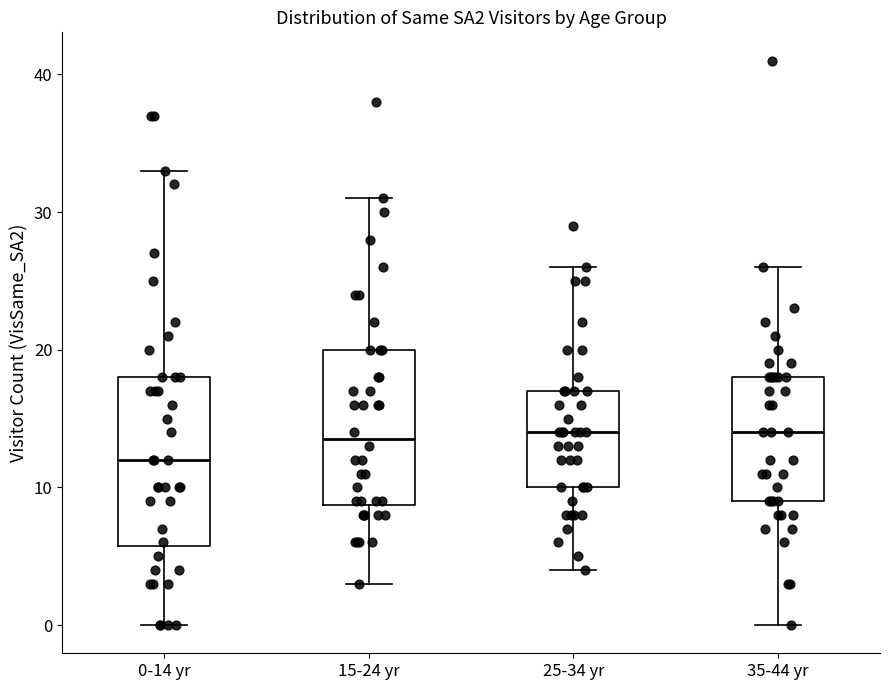

Reading left to right, transcribe this box plot: for each box, give where its median line is, the range the box spans, and where its two whiskers end, as read against the y-axis. The values are not printed on the chart, so give them approximately, as read against the axis.

0-14 yr: median 12, box 6 to 18, whiskers 0 to 33
15-24 yr: median 14, box 9 to 20, whiskers 3 to 31
25-34 yr: median 14, box 10 to 17, whiskers 4 to 26
35-44 yr: median 14, box 9 to 18, whiskers 0 to 26